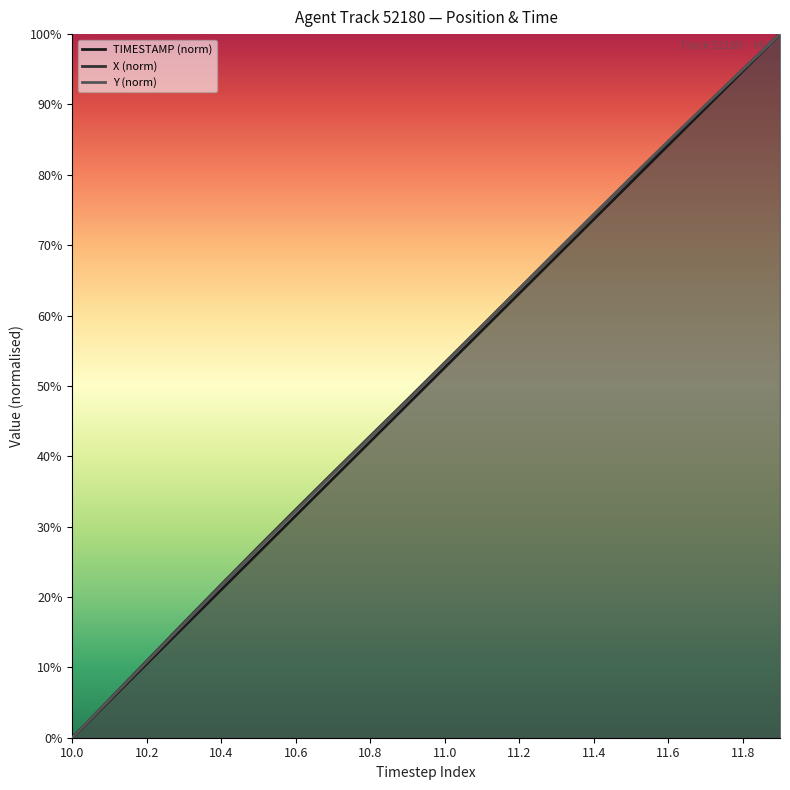

What is the label of the 1st point from the right?

11.9